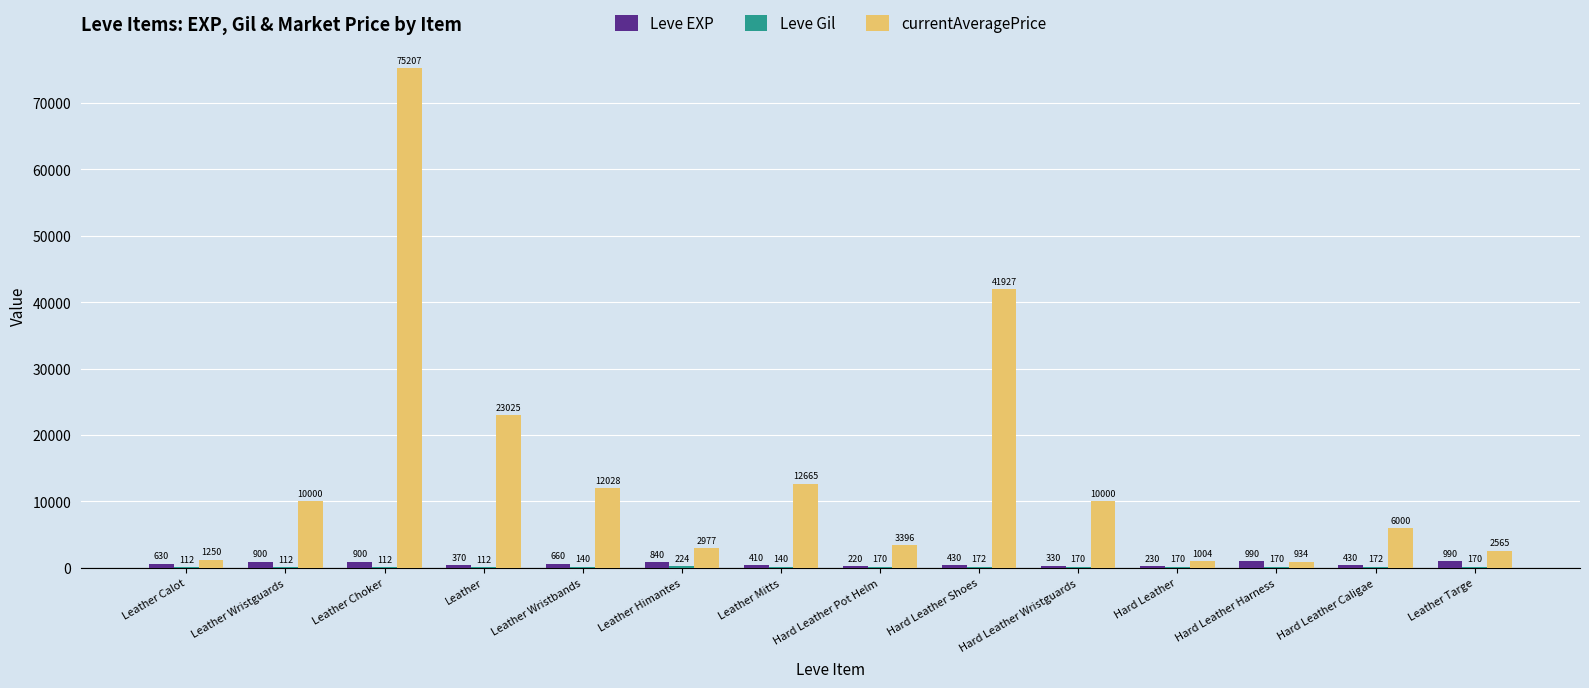

How many groups of bars are there?

14